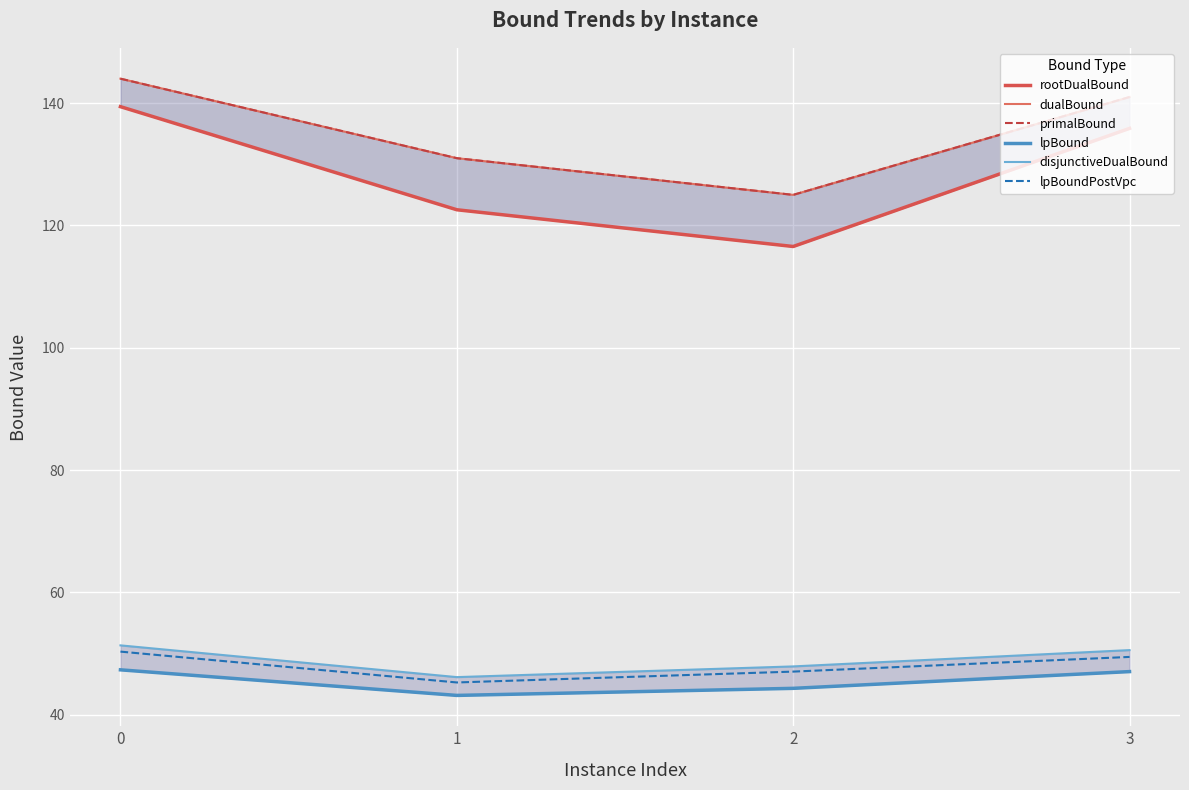

True or false: primalBound and rootDualBound intersect in this chart.

False